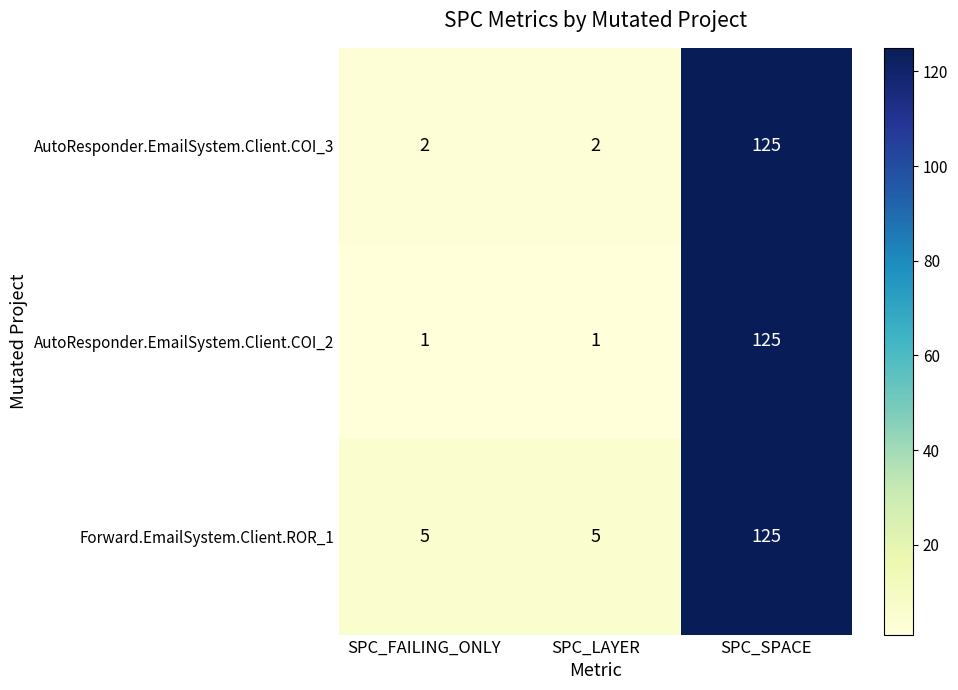

What is the maximum value shown in the chart?

125